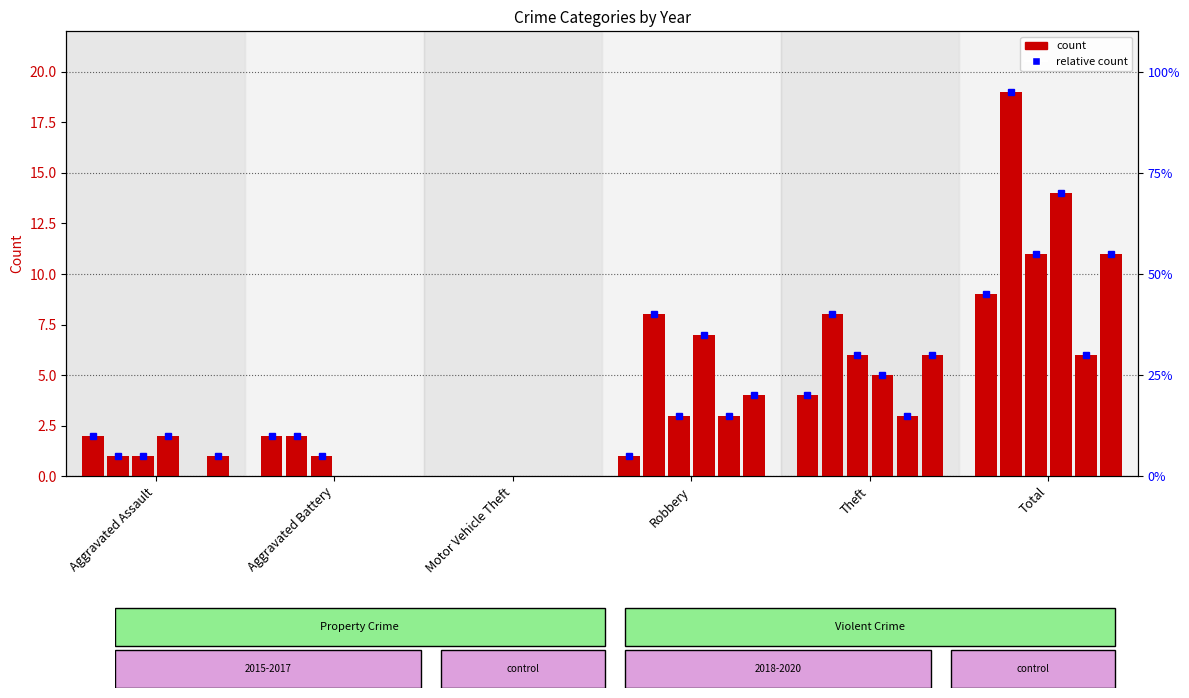

At which label does 2017 first exceed 3?

Theft